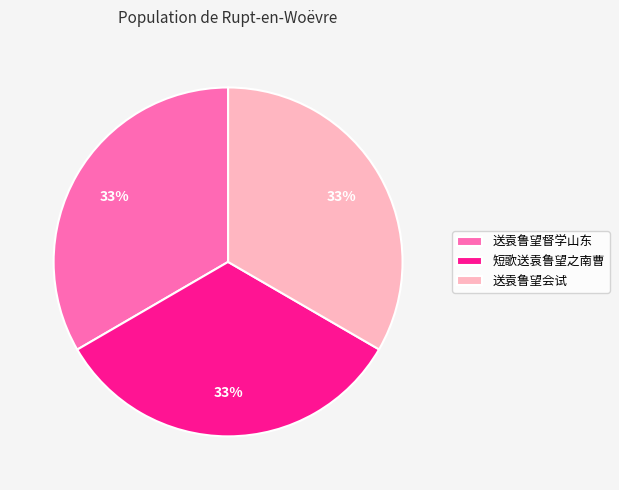

Is there any slice that represents more than half of the pie?

No